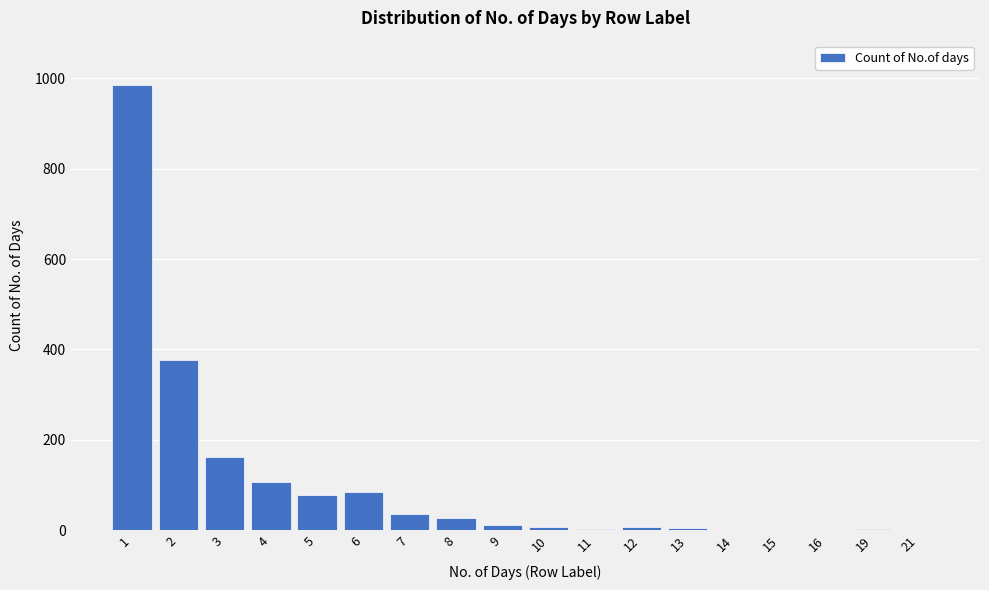

Is it true that the value at 6 is 34?

False